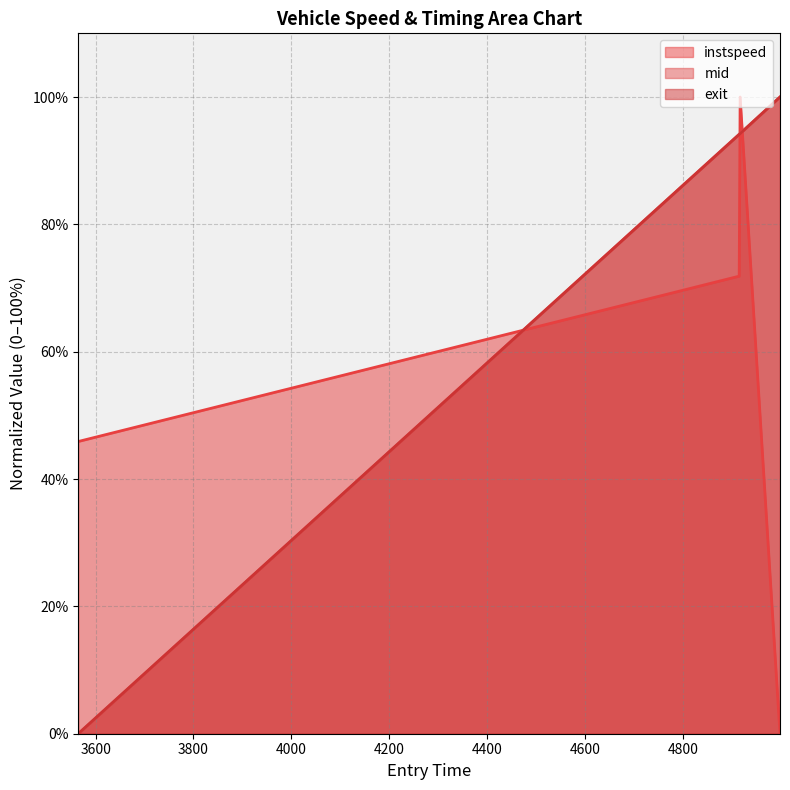

Which series has the widest spread of values?

exit